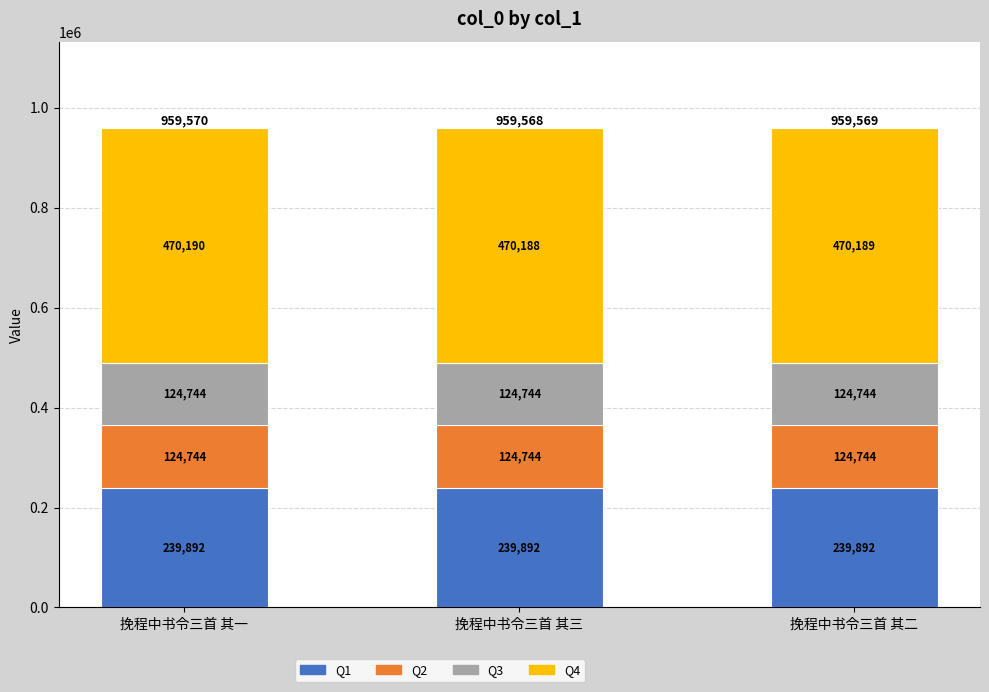

True or false: Q1 has a value of 239892 at 挽程中书令三首 其一.

True